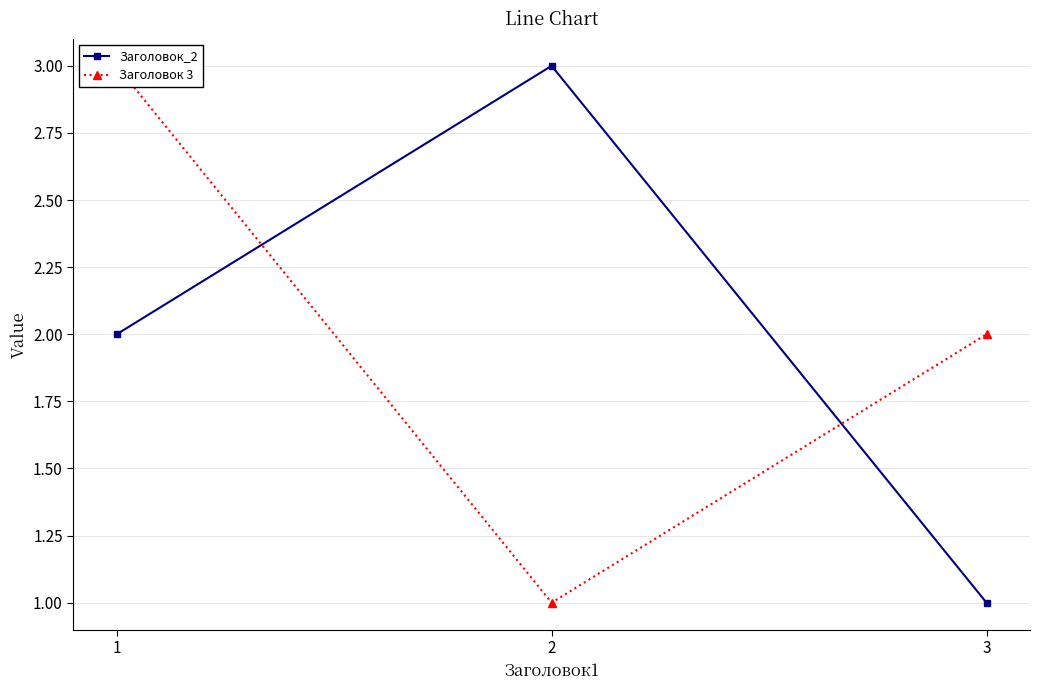

What is the spread (max minus min) of values at 3?

1